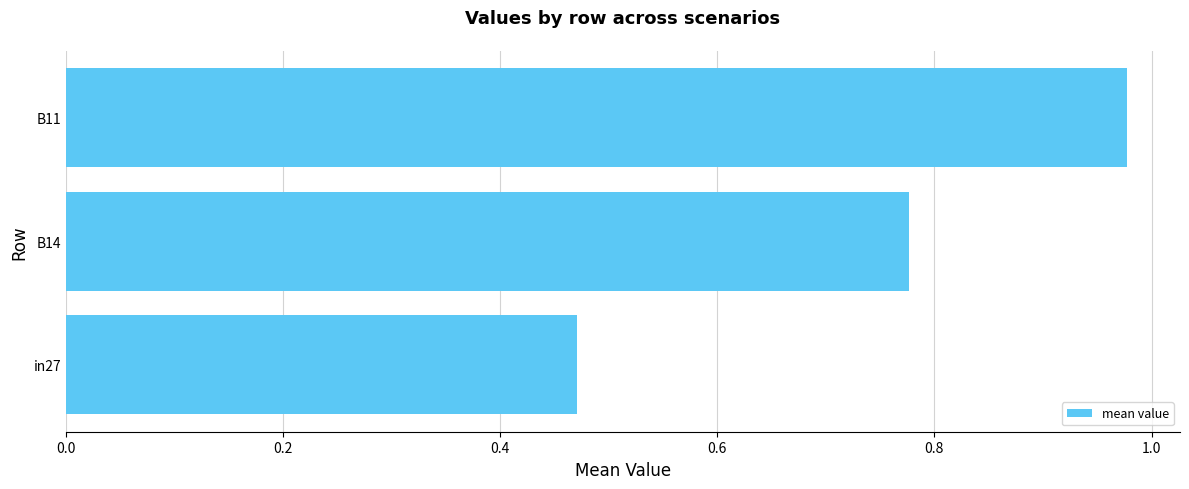

How many data points does each series have?

3